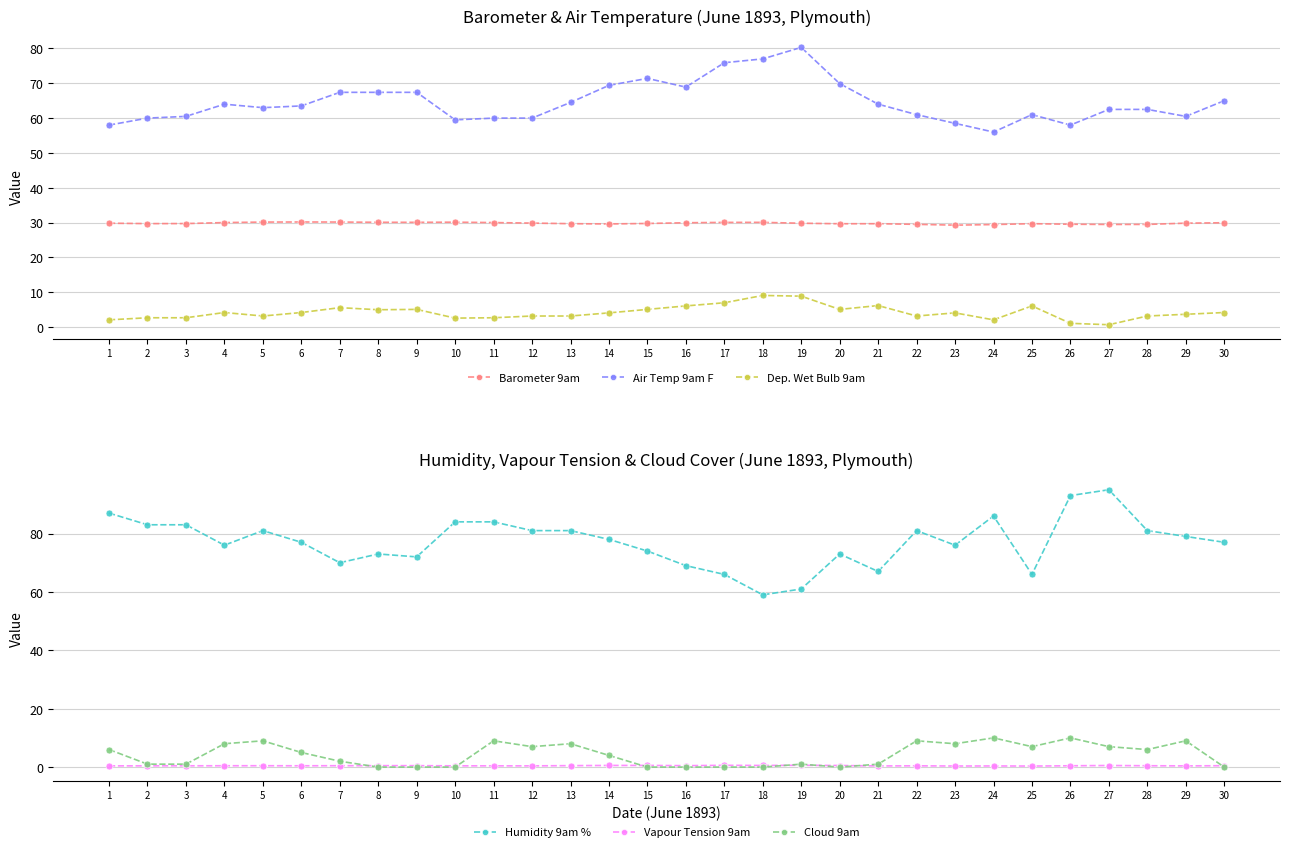

How many data points in Cloud 9am are above 5?

14